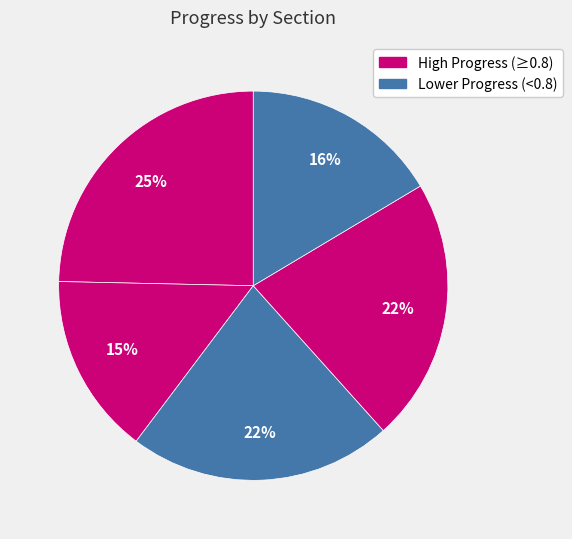

Count the number of slices in the pie.

5